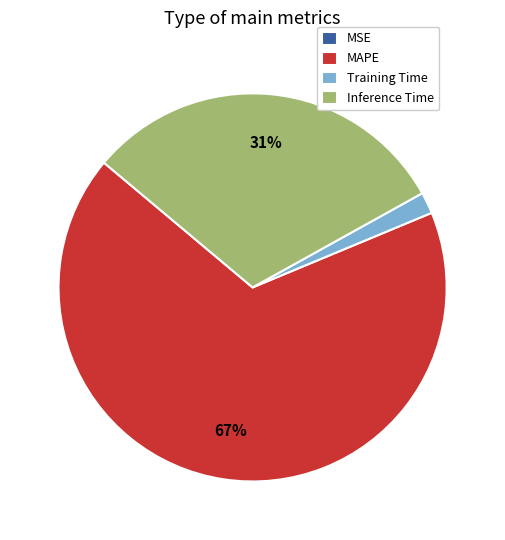

Which has a higher value, MAPE or Training Time?

MAPE